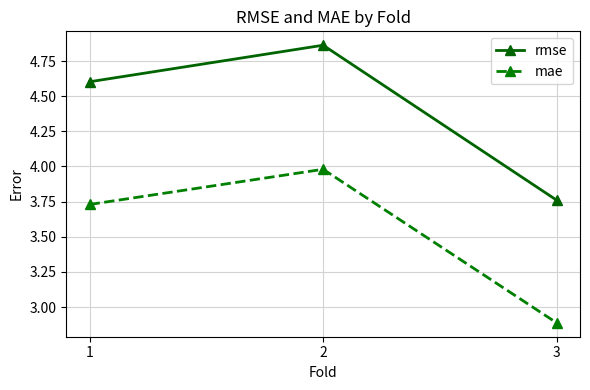

Is this an area chart (filled region under the line)?

No